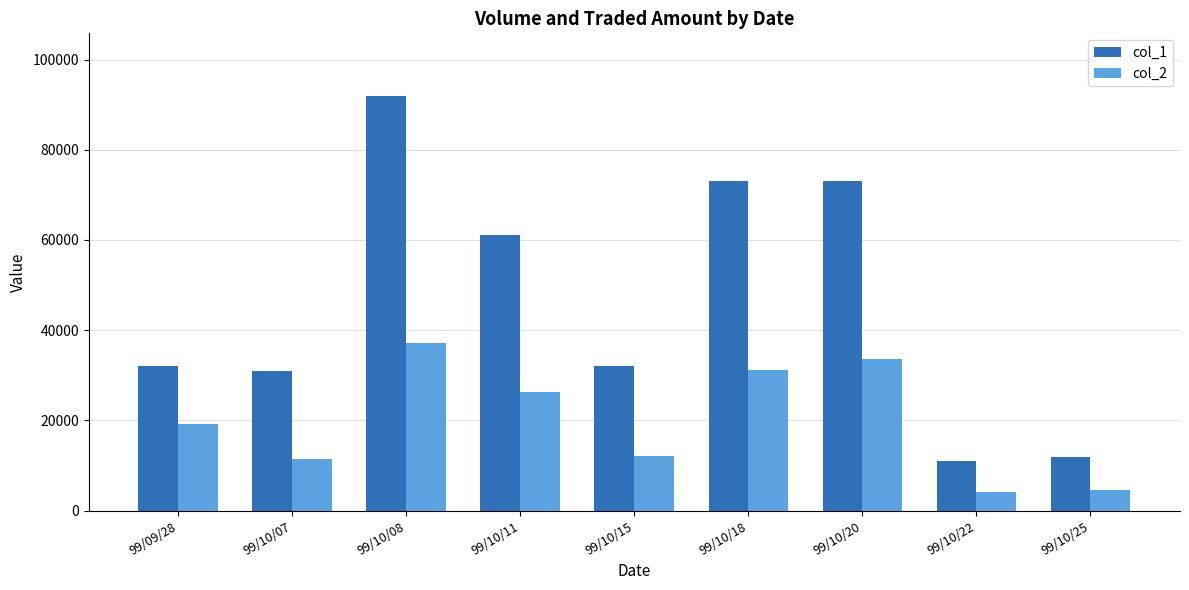

What is the sum of all col_1 values?

417000